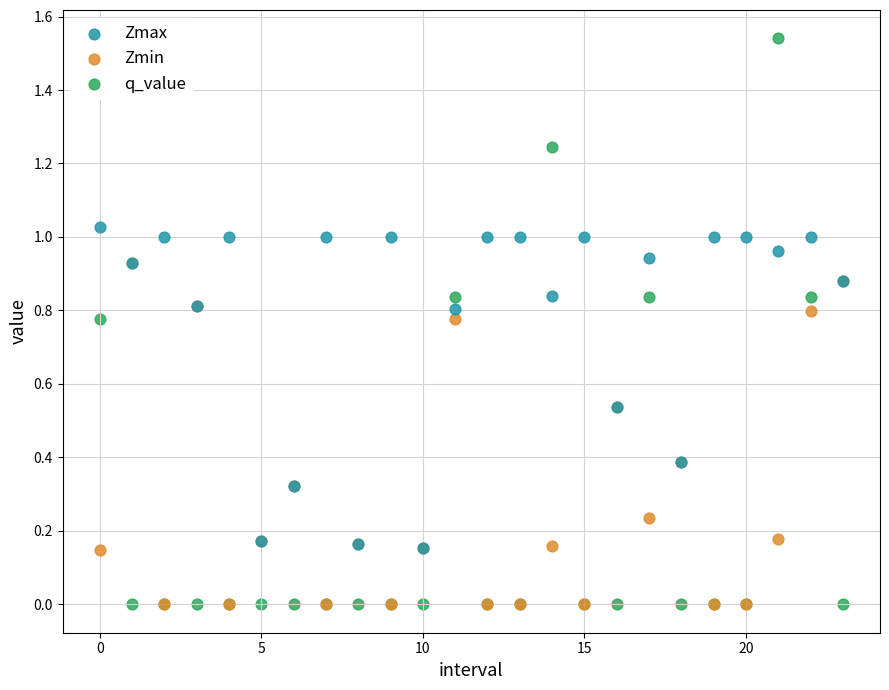

What are all the series names shown in the legend?

Zmax, Zmin, q_value